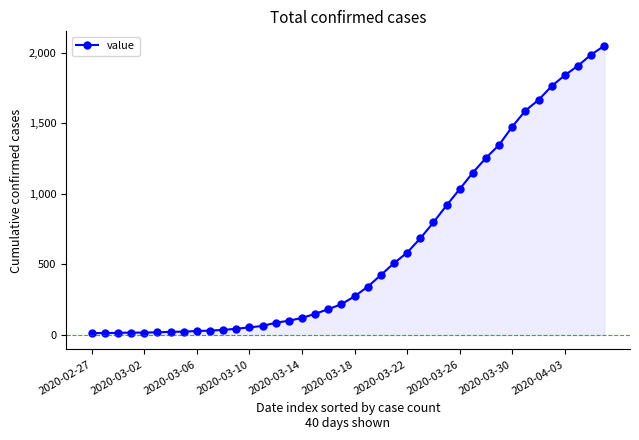

What is the maximum value shown in the chart?

2049